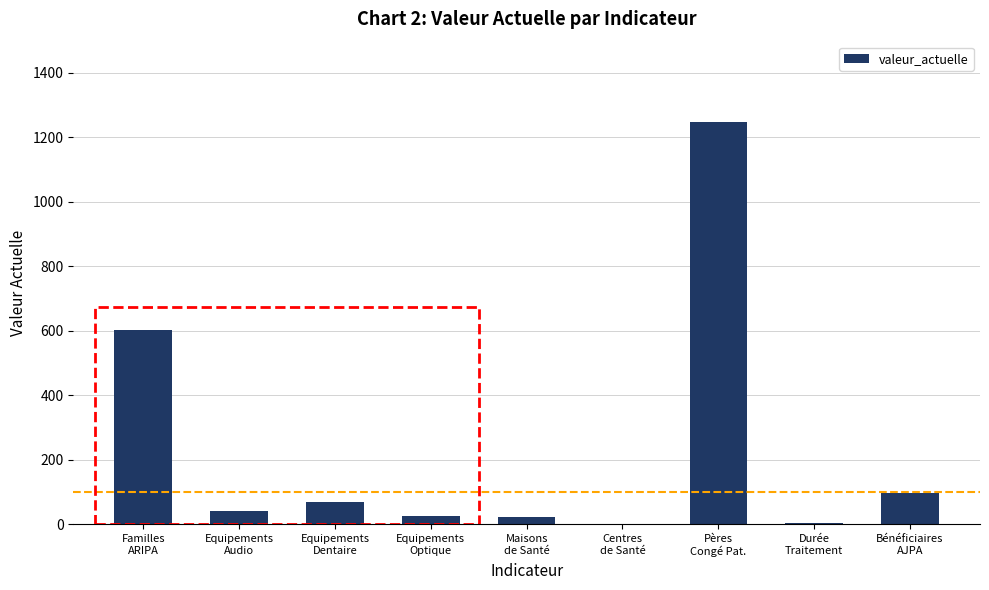

Are the bars horizontal?

No